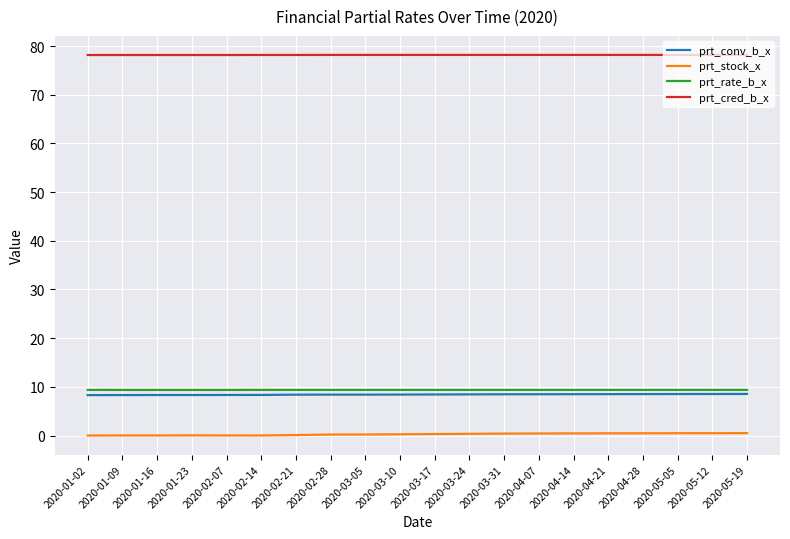

True or false: prt_conv_b_x and prt_cred_b_x intersect in this chart.

False